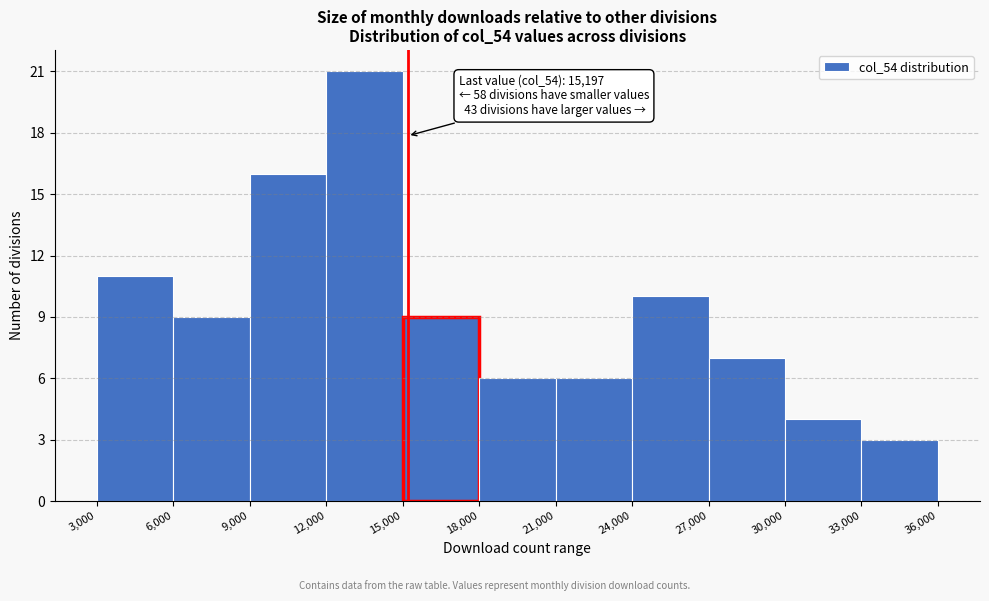

Which range on the x-axis has the tallest bar?

12,000 to 15,000